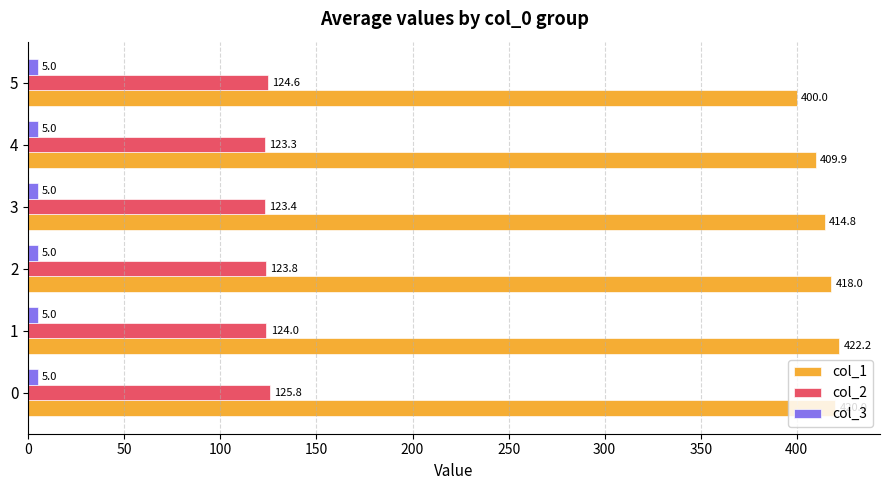

The col_1 series shows 704.8 at 0. True or false?

False